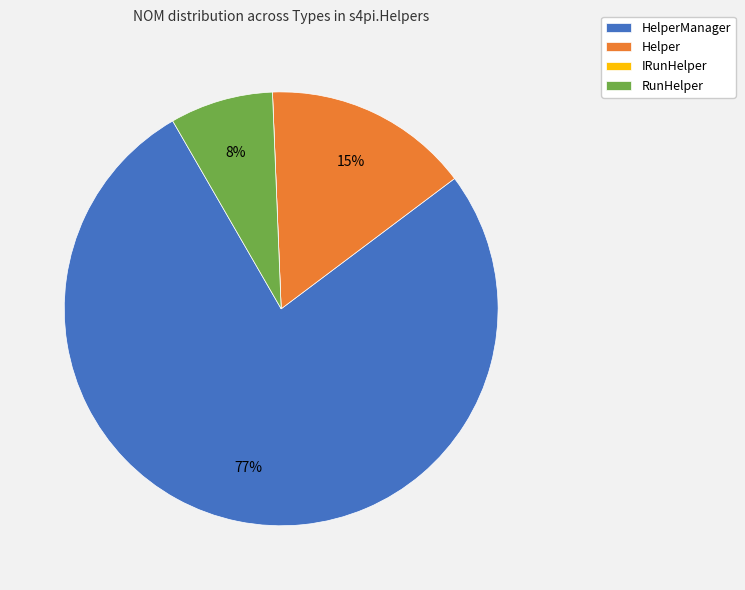

Is HelperManager the majority of the pie?

Yes